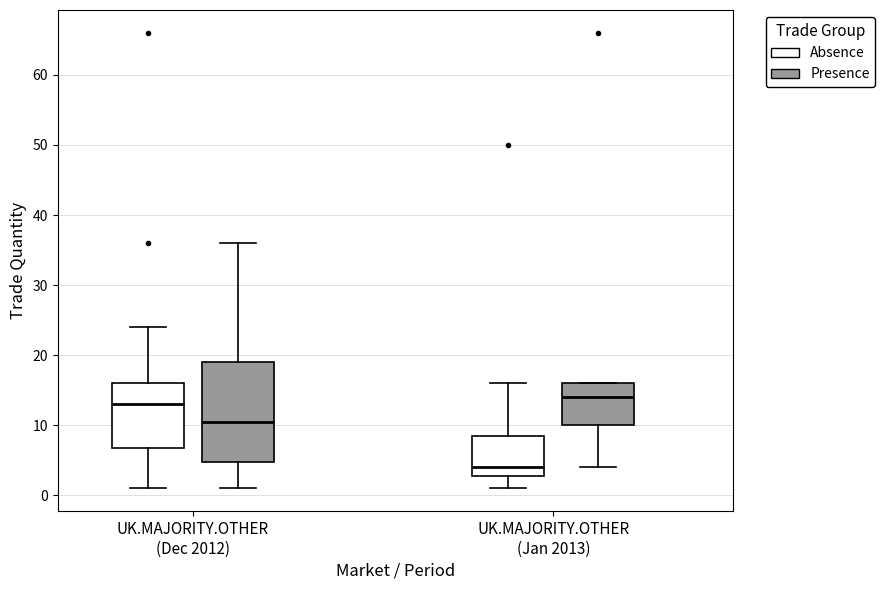

Which box's median line is the highest?

UK.MAJORITY.OTHER (Jan 2013) (Presence)